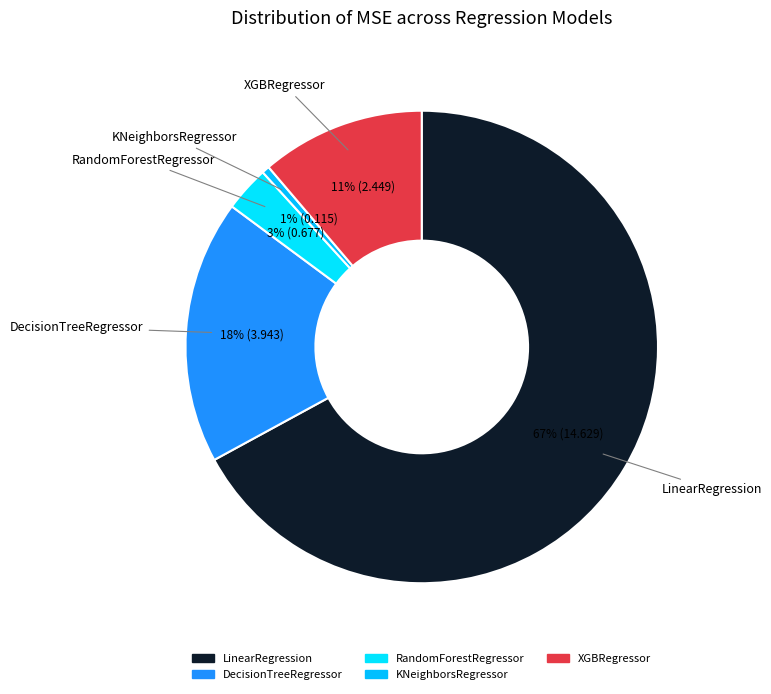

What is the majority slice?

LinearRegression